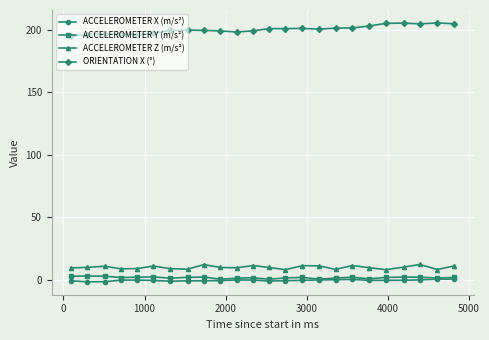

True or false: ORIENTATION X (°) has more than 0 interior local peaks.

True